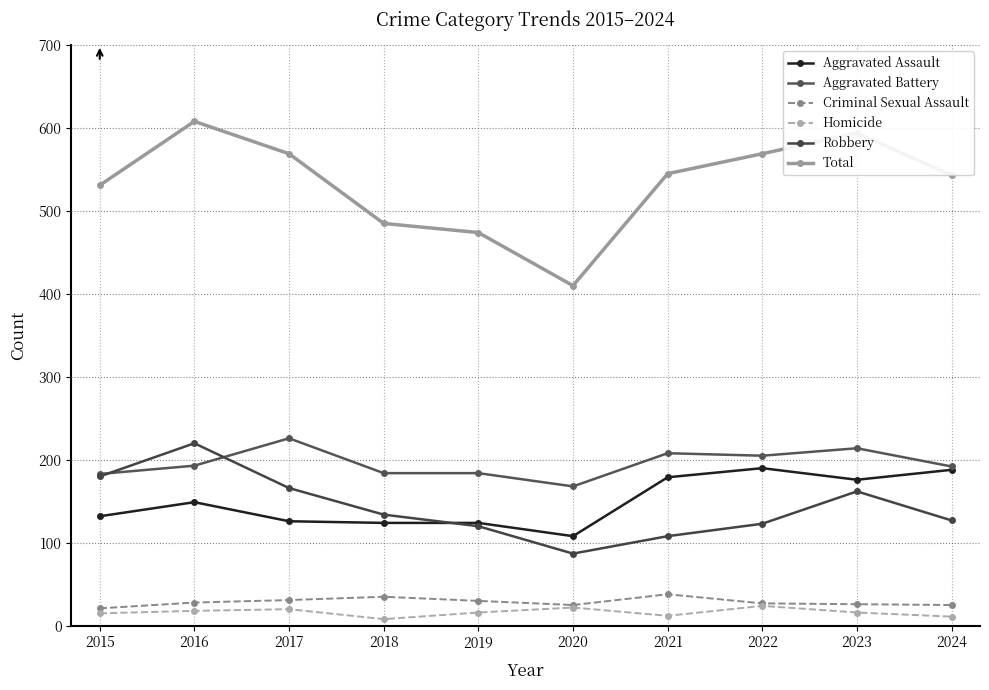

At which category does Robbery reach its first local valley?

2020